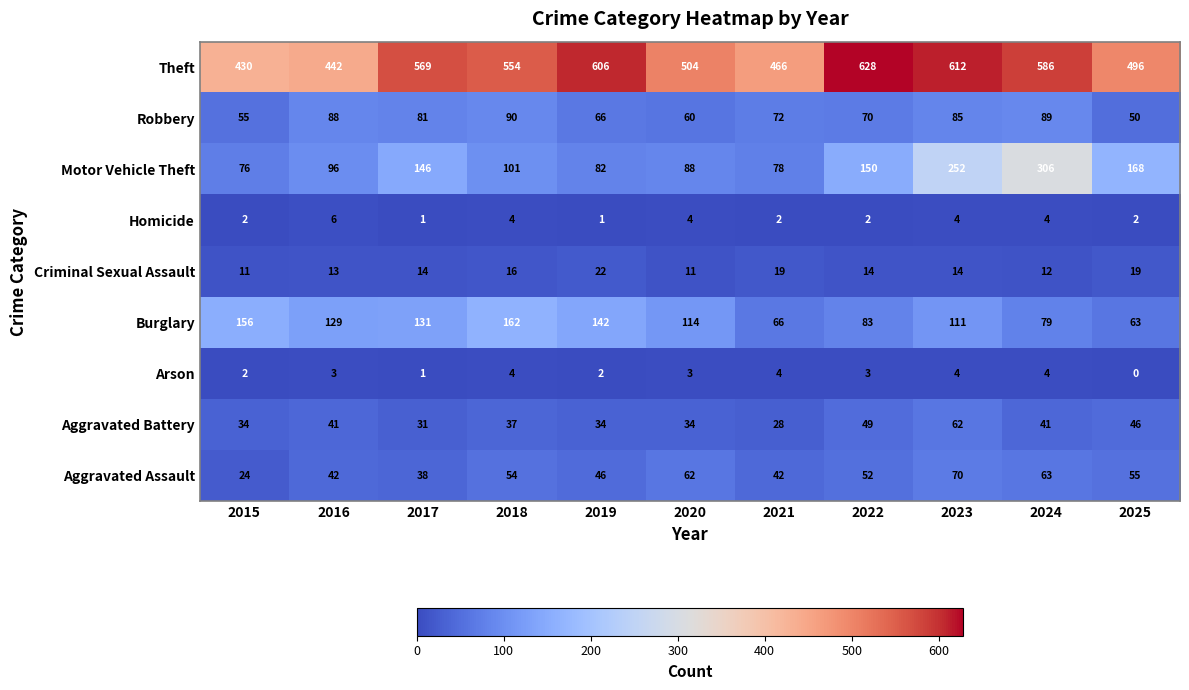

What is the maximum value for Burglary?

162